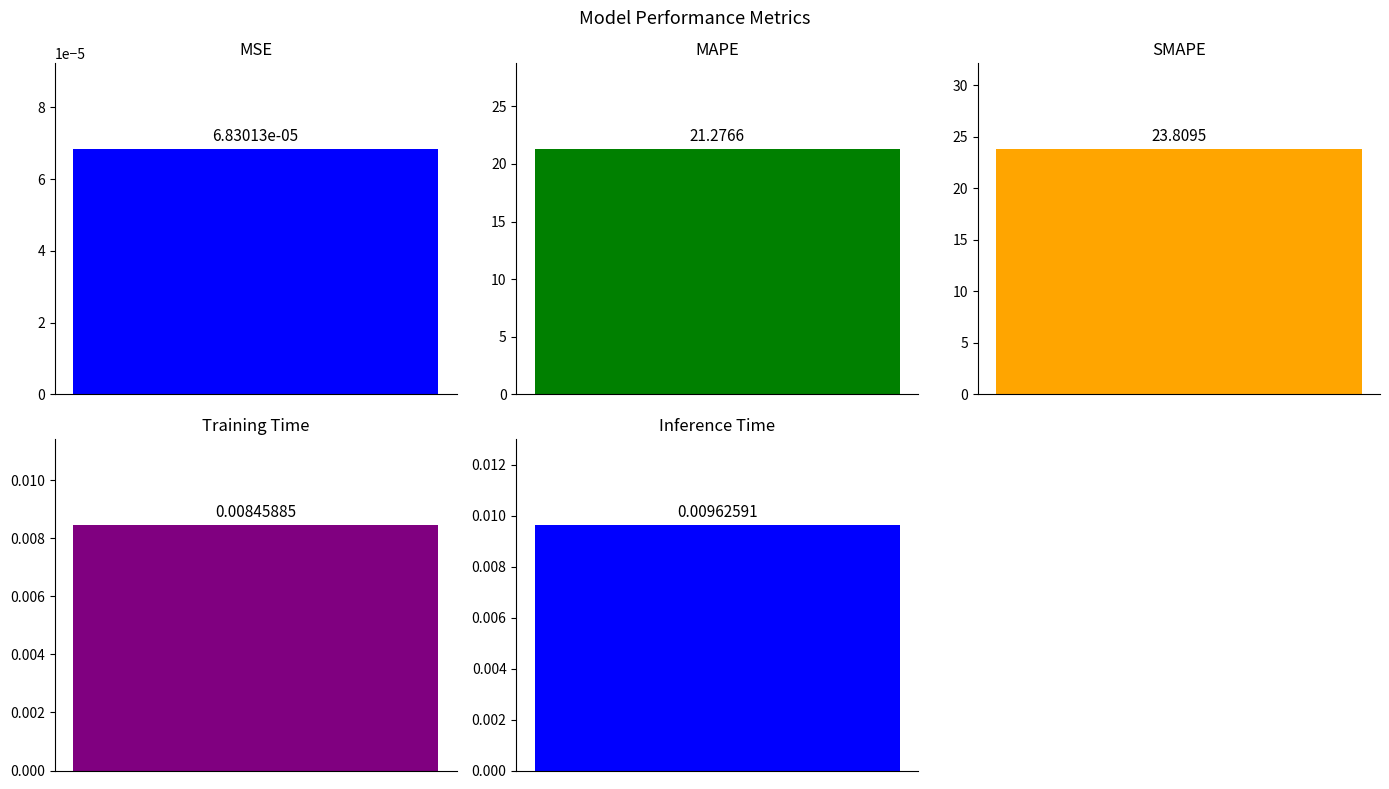

What is the maximum value shown in the chart?

23.8